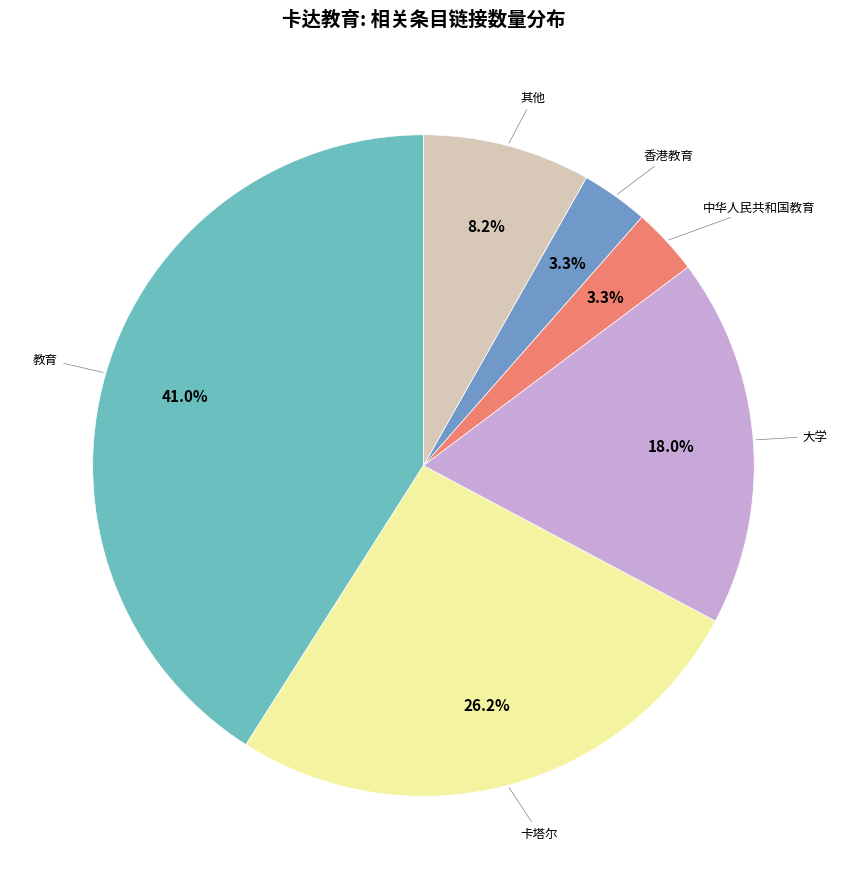

How many segments does this pie chart have?

6